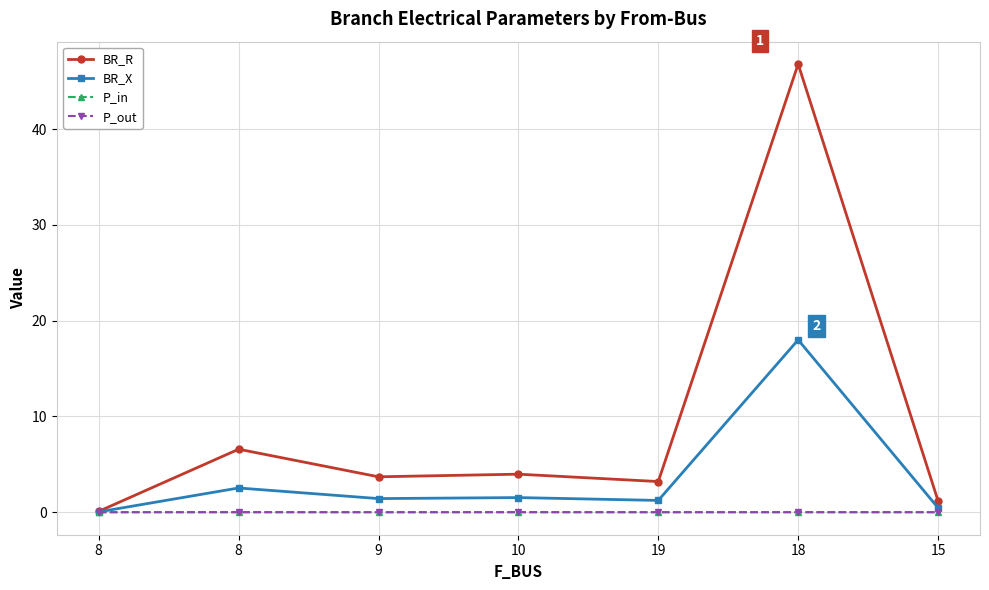

What are all the series names shown in the legend?

BR_R, BR_X, P_in, P_out